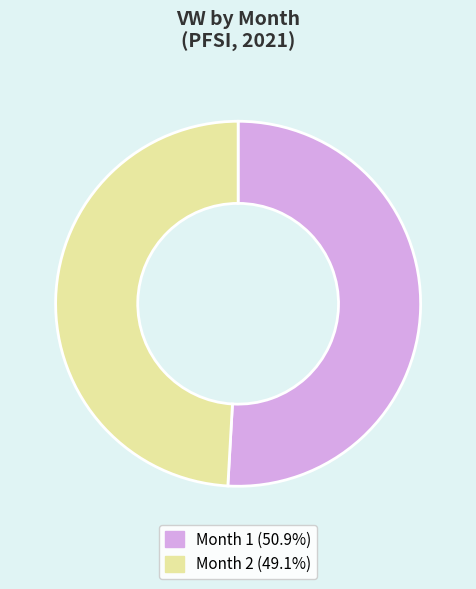

Is there a majority slice in this chart?

Yes